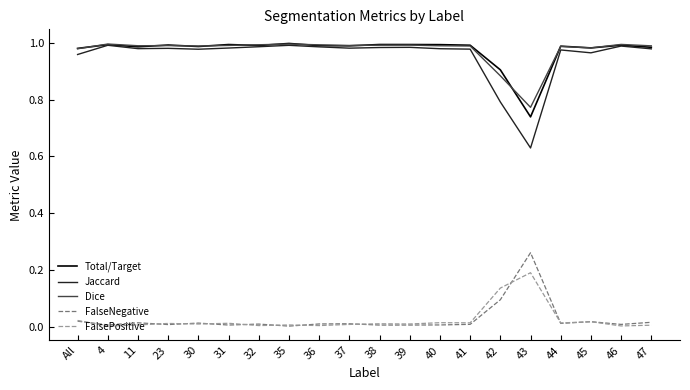

The value of Total/Target at 43 is 1.0. True or false?

False